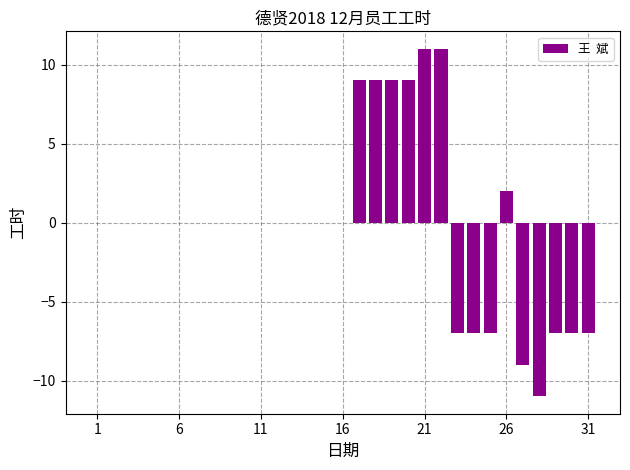

What is the greatest value displayed?

11